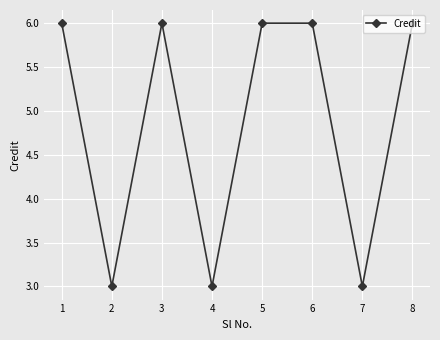

What is the minimum value shown in the chart?

3